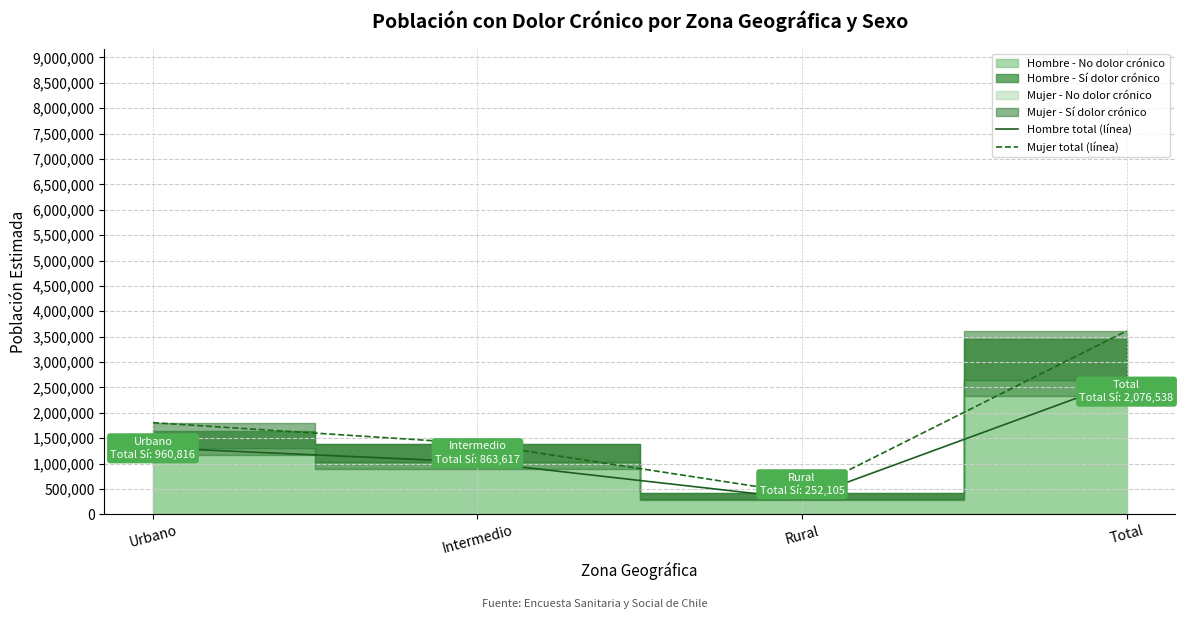

Which series has the largest total across all categories?

Mujer total (línea)